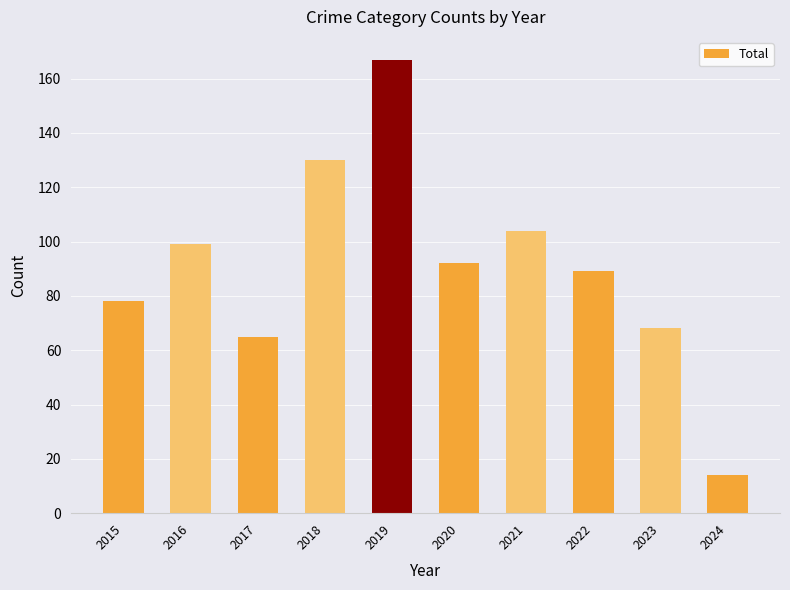

Reading left to right, transcribe all the data shown in this chart.

2015=78	2016=99	2017=65	2018=130	2019=167	2020=92	2021=104	2022=89	2023=68	2024=14